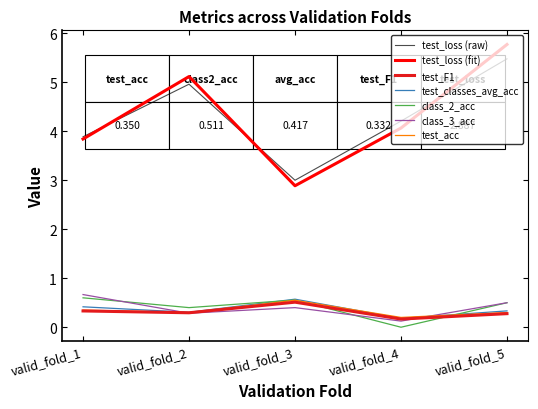

The value of test_F1 at valid_fold_2 is 0.3. True or false?

True